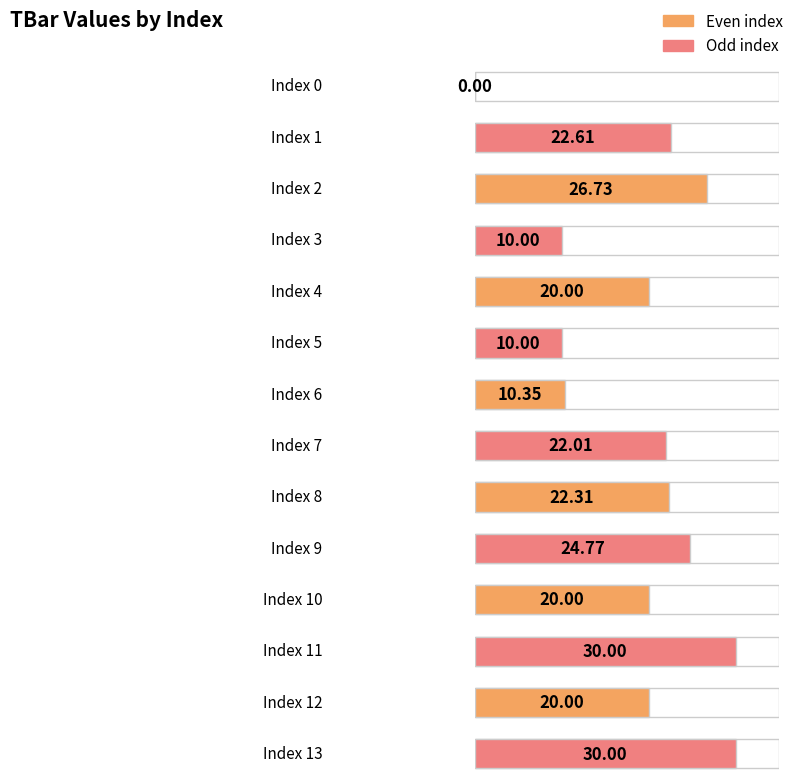

Rank the categories by value from highest to lowest.

11, 13, 2, 9, 1, 8, 7, 4, 10, 12, 6, 3, 5, 0